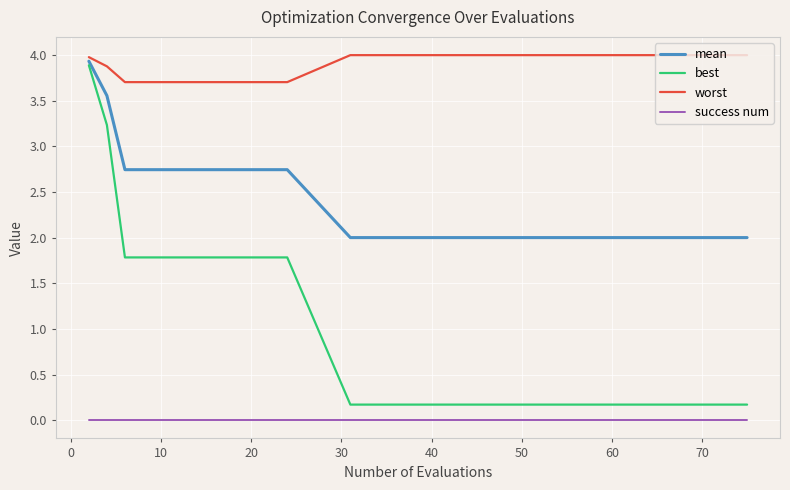

True or false: worst and success num intersect in this chart.

False